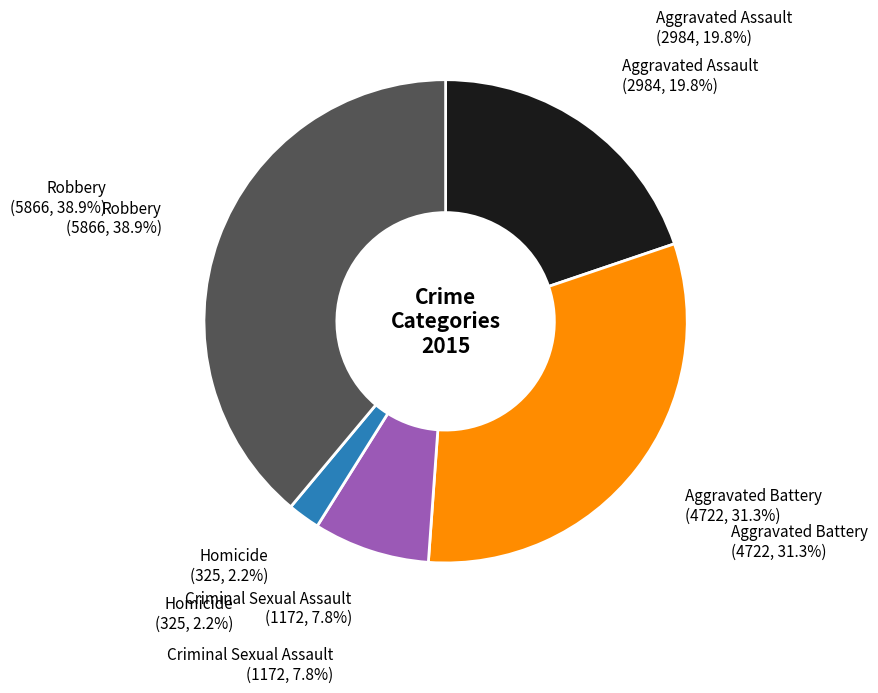

What percentage is NOT represented by Aggravated Battery?

68.7%